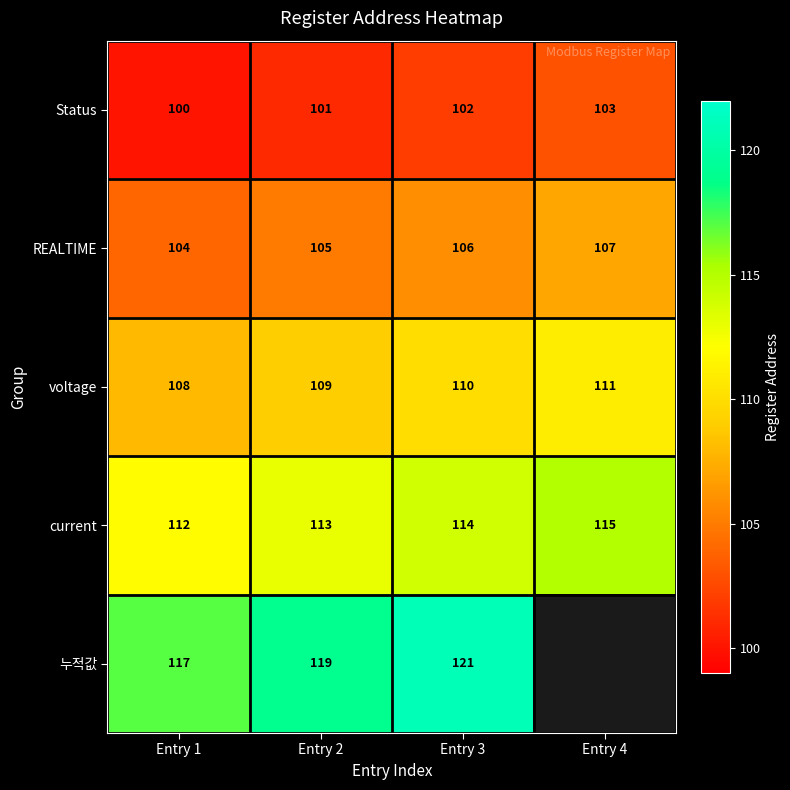

Is it true that current equals 174.7 at Entry 2?

False